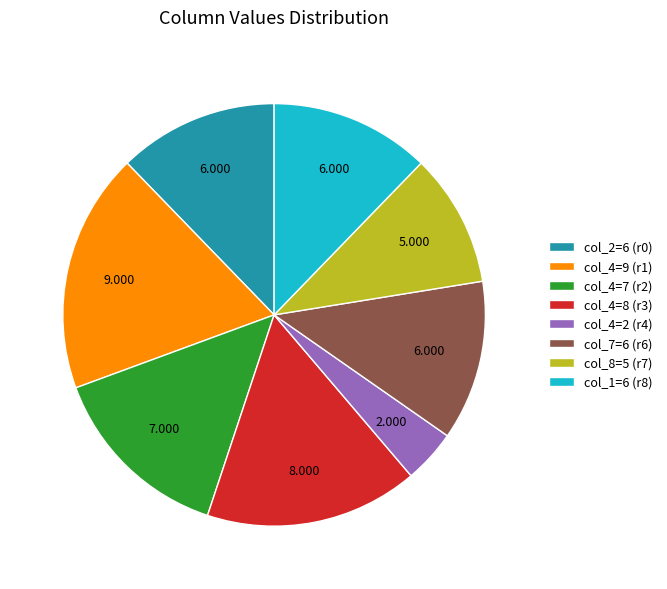

Which category has the biggest portion of the pie?

col_4=9 (r1)